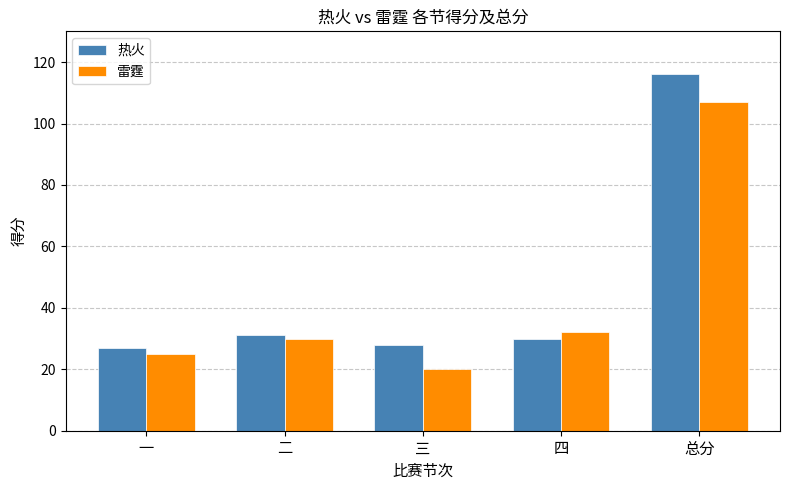

What is the difference between the second highest and second lowest values in the 热火 series?

3